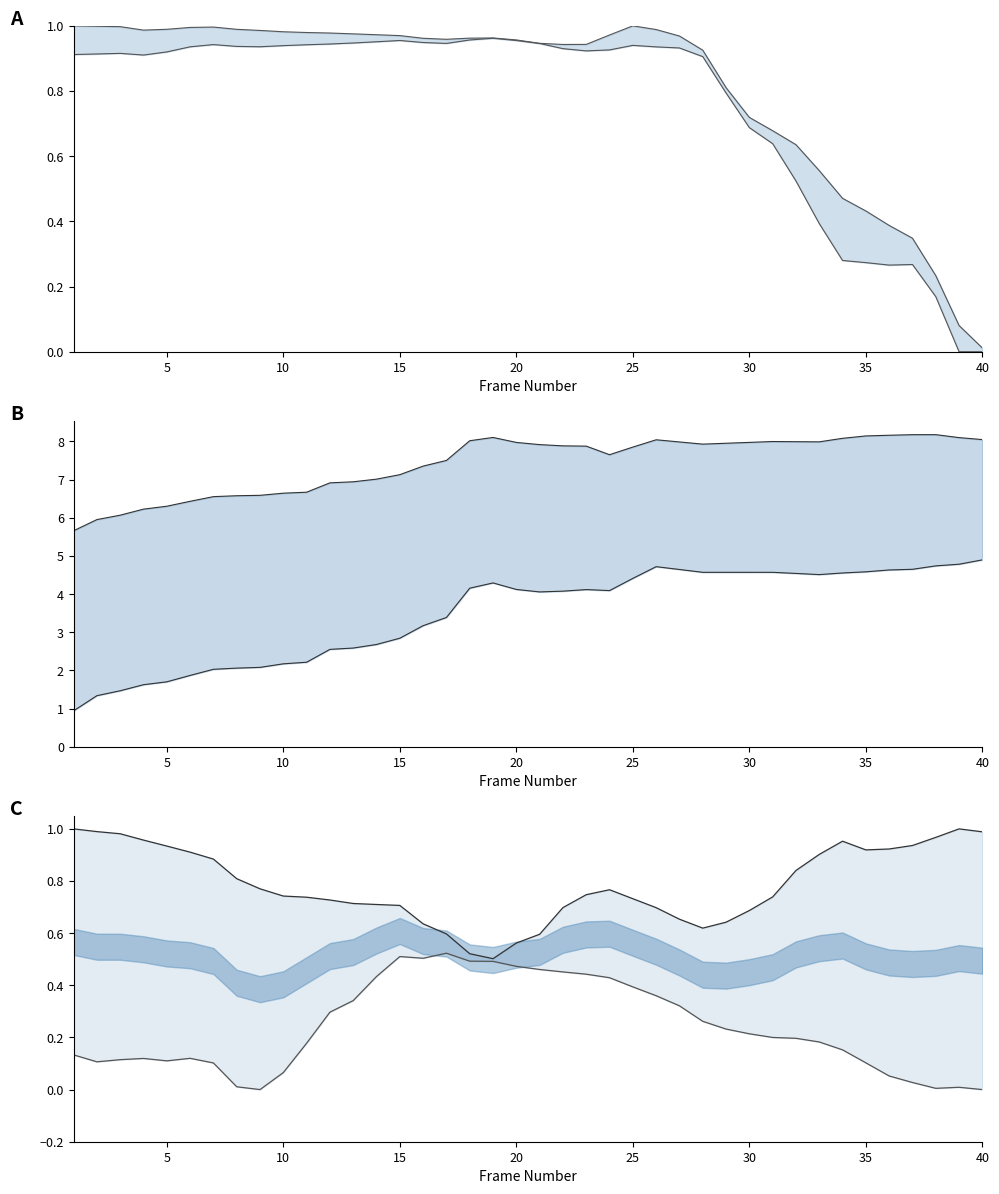

True or false: y_O1red (norm) has a value of 0.4 at 35.

True